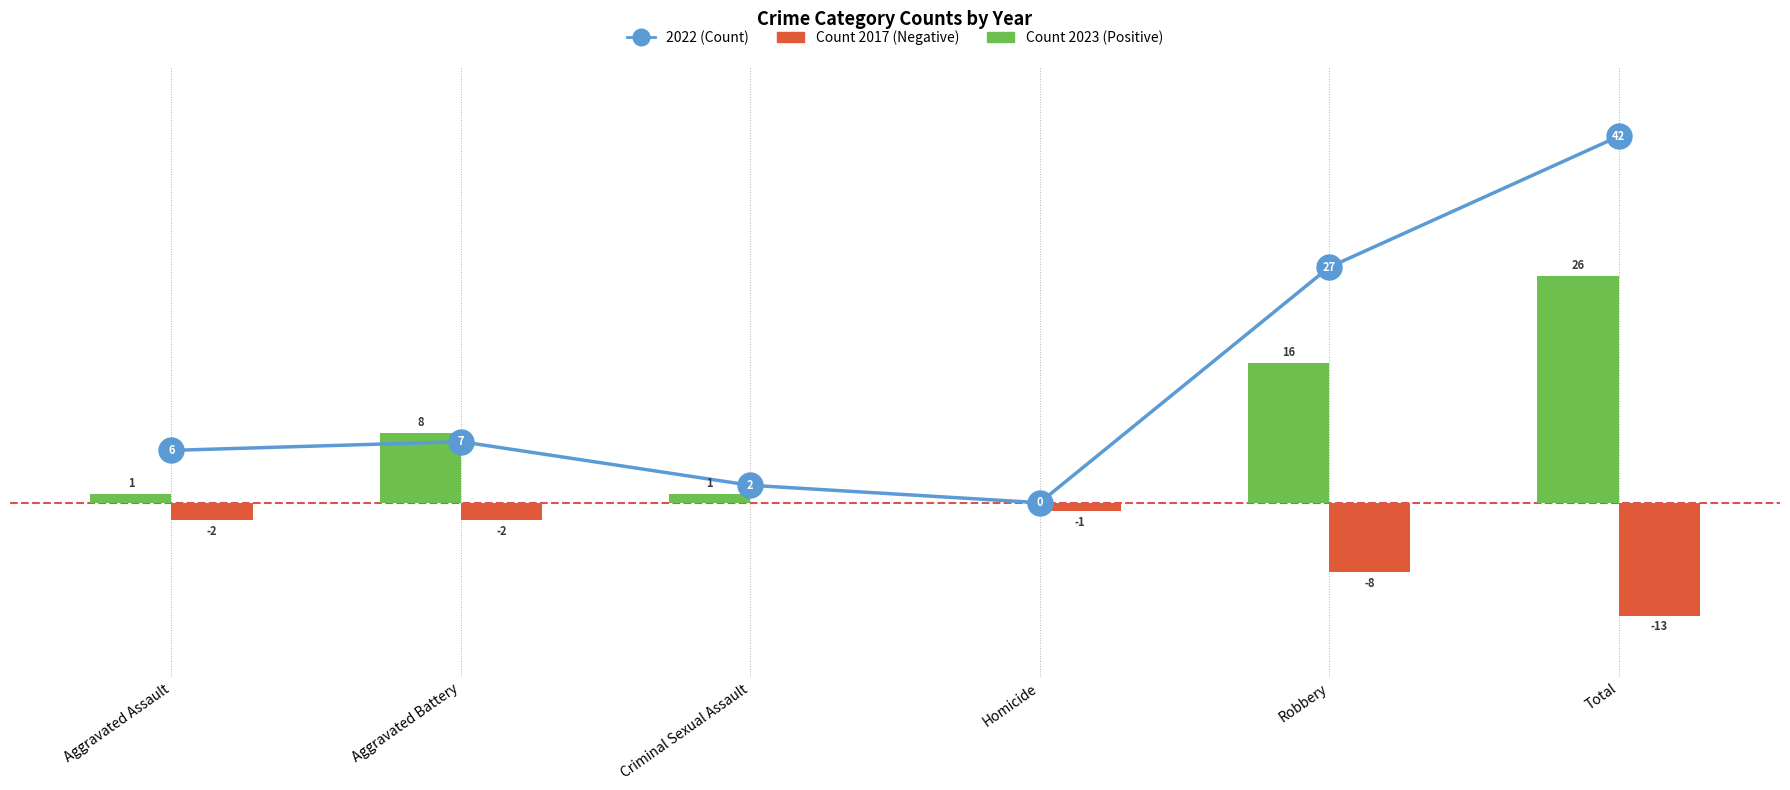

List the series in order of their overall mean, highest first.

2022 (Total Count), 2023 (Positive), 2017 (Negative)